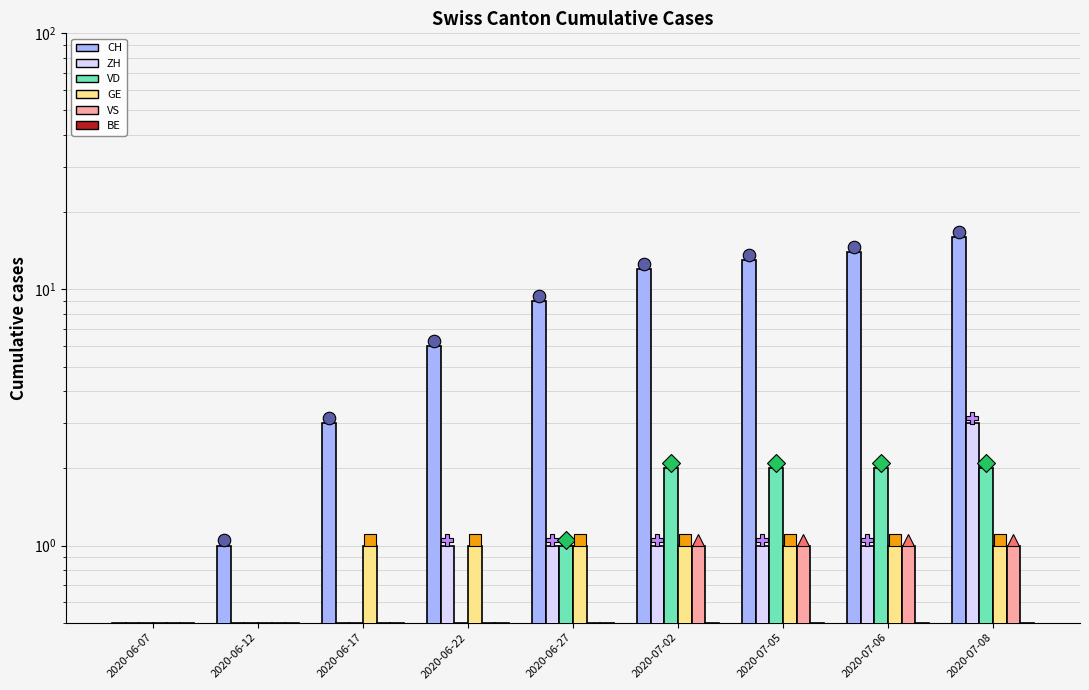

What is the lowest value of the VD series?

0.5